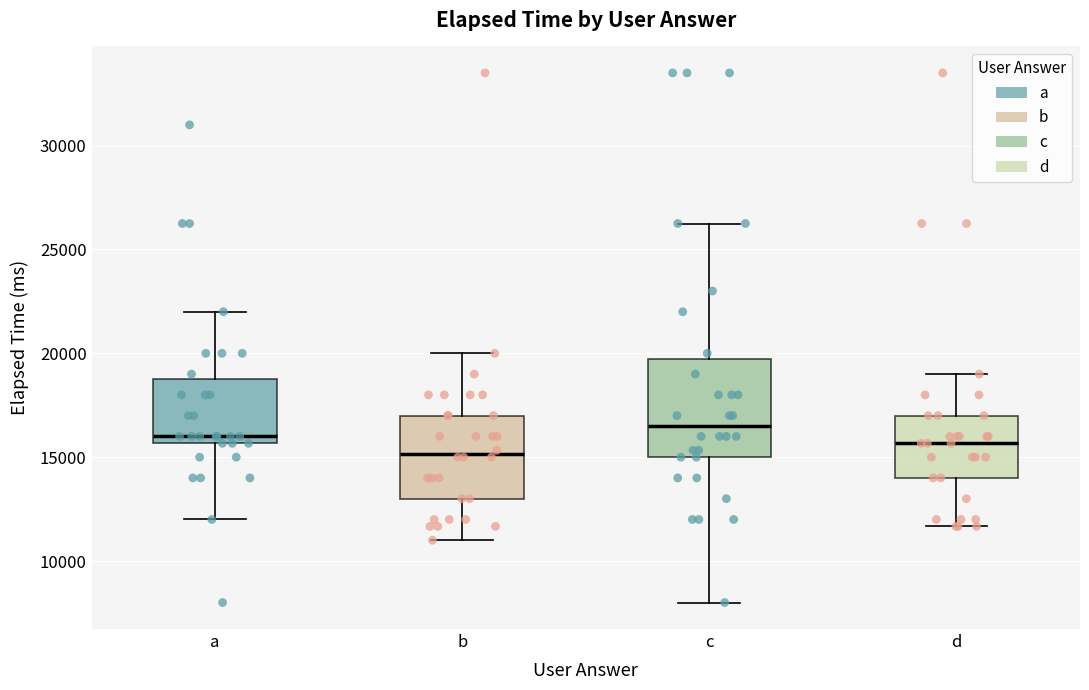

Which box's median line is the highest?

c